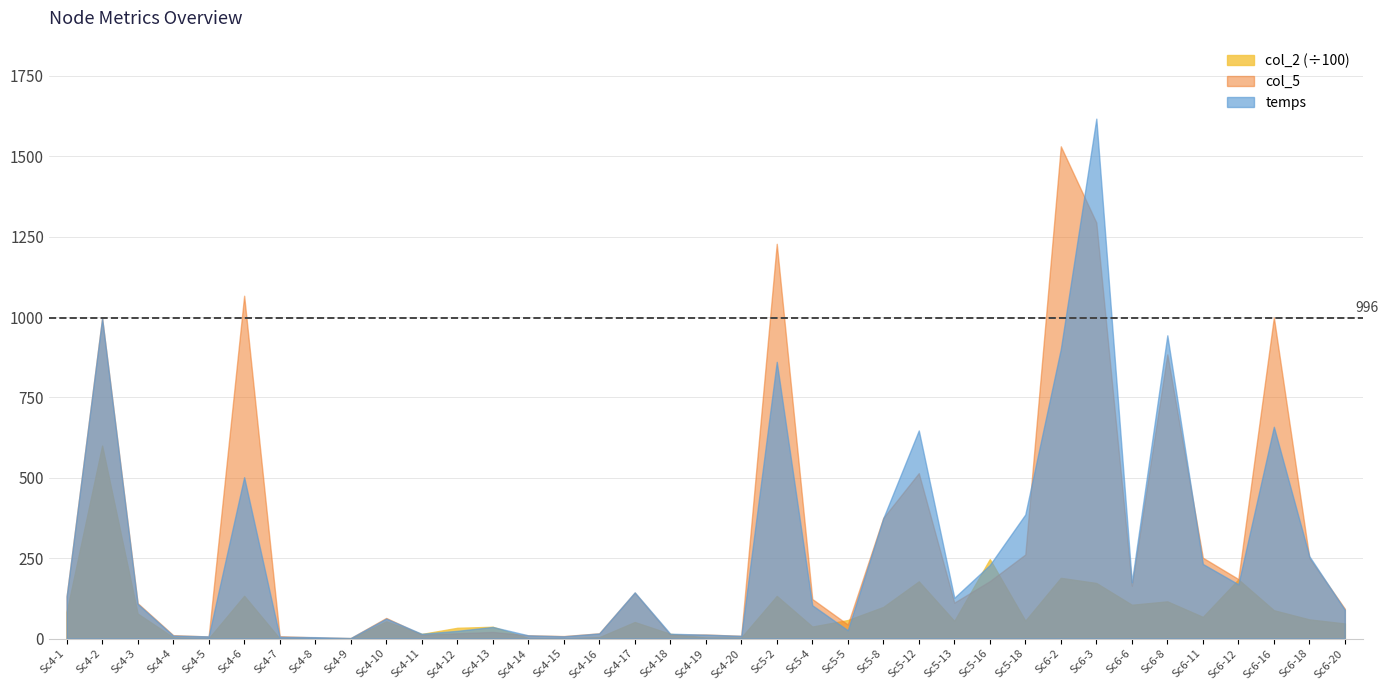

Does the chart have visible grid lines?

Yes